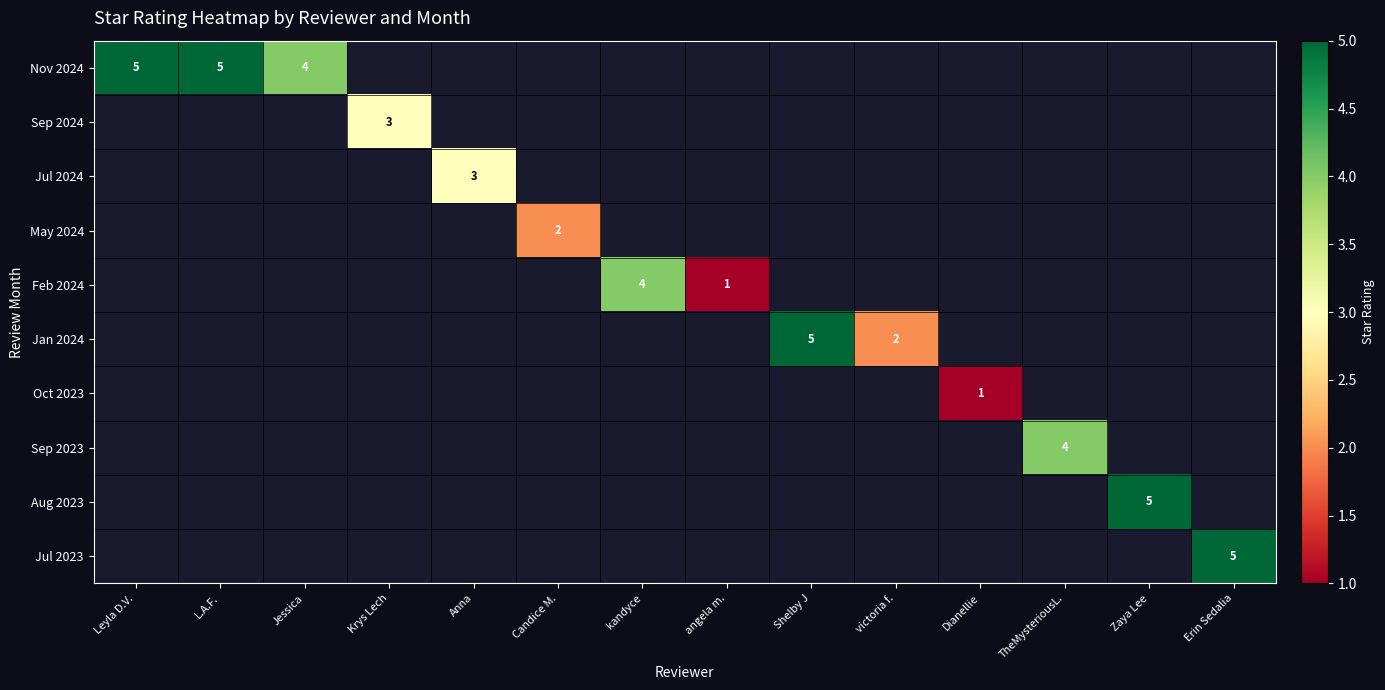

Is it true that Jul 2023 equals 5 at Erin Sedalia?

True